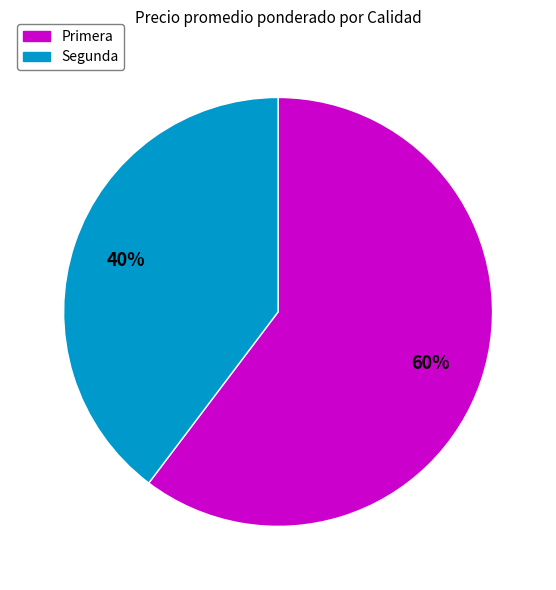

Is there any slice that represents more than half of the pie?

Yes